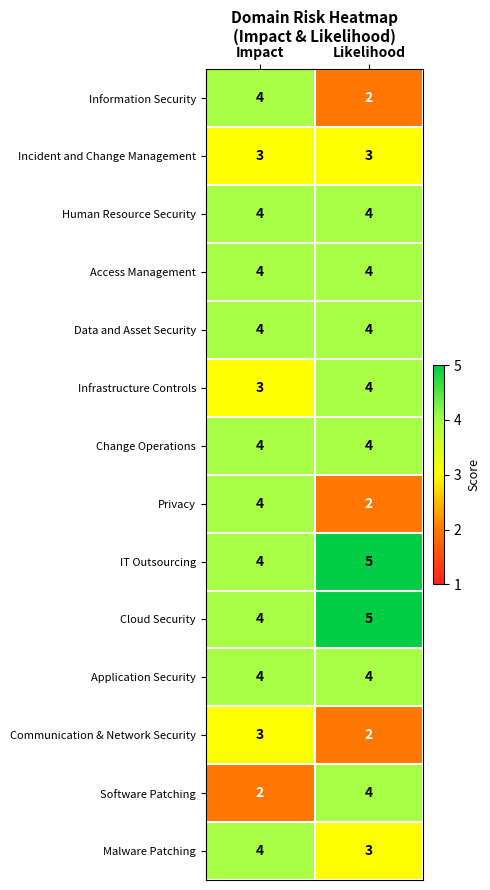

The Change Operations series shows 7 at Impact. True or false?

False